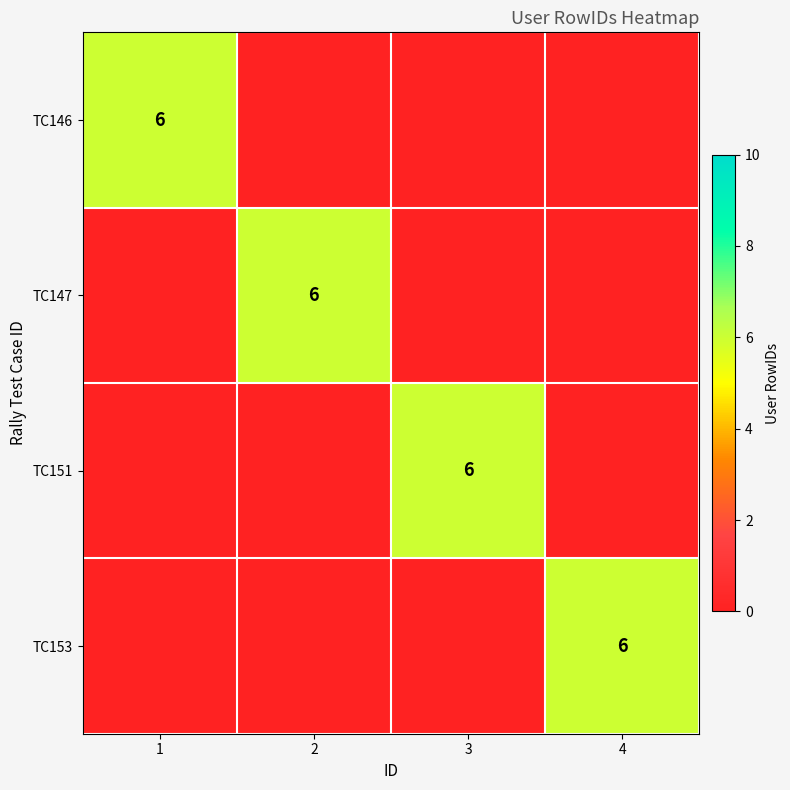

True or false: TC151 has a value of 6 at 3.

True